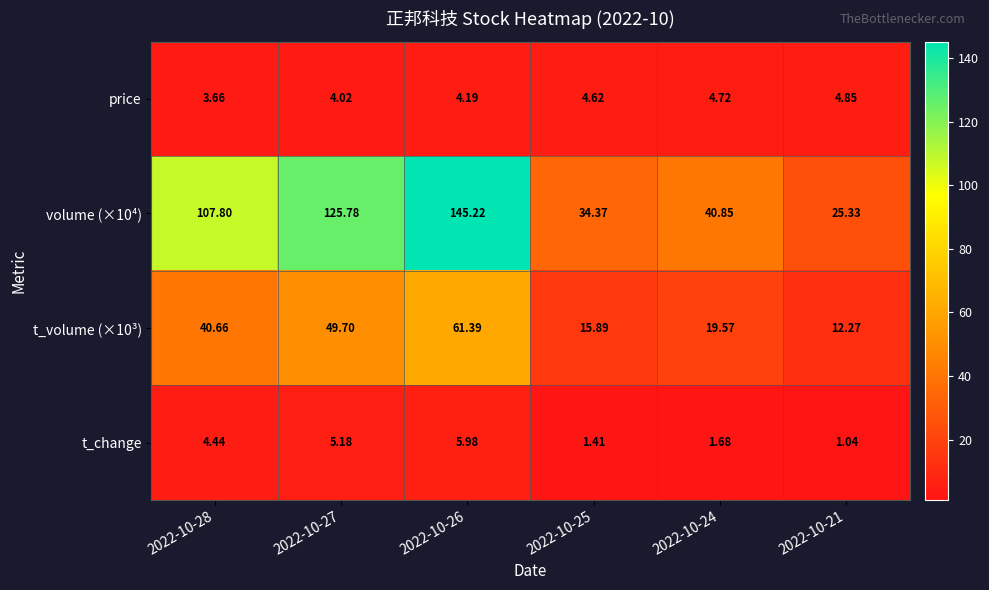

Is the value of t_volume (×10³) at 2022-10-25 greater than the value of t_change at 2022-10-26?

Yes